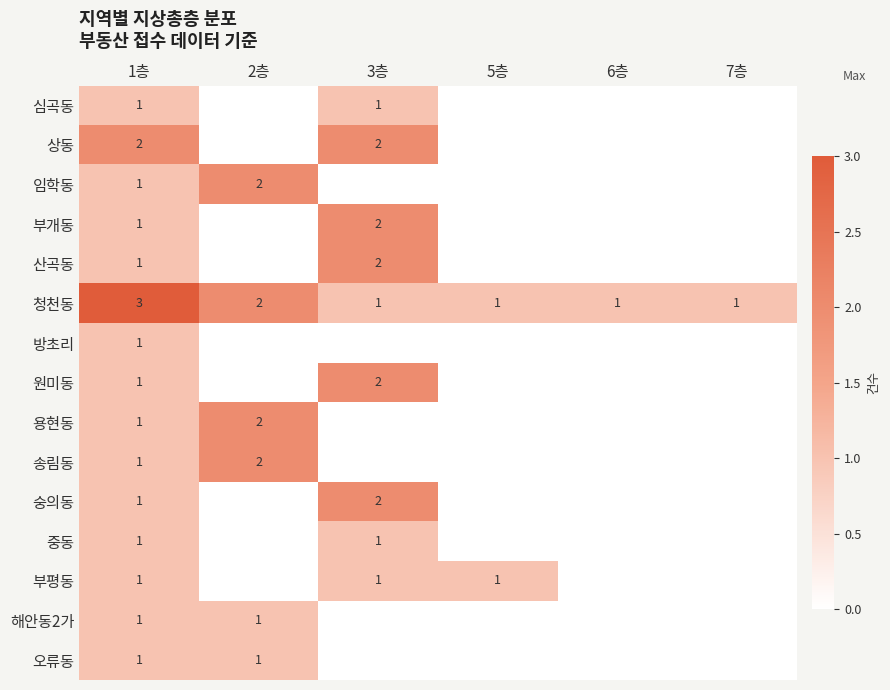

True or false: 상동 has a value of 2 at 3층.

True